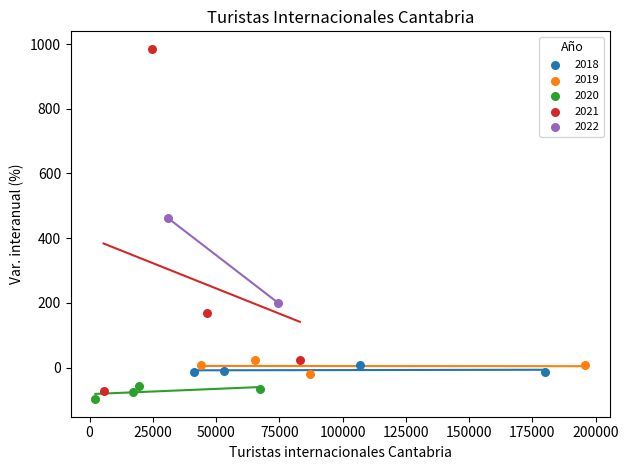

What are all the series names shown in the legend?

2018, 2019, 2020, 2021, 2022